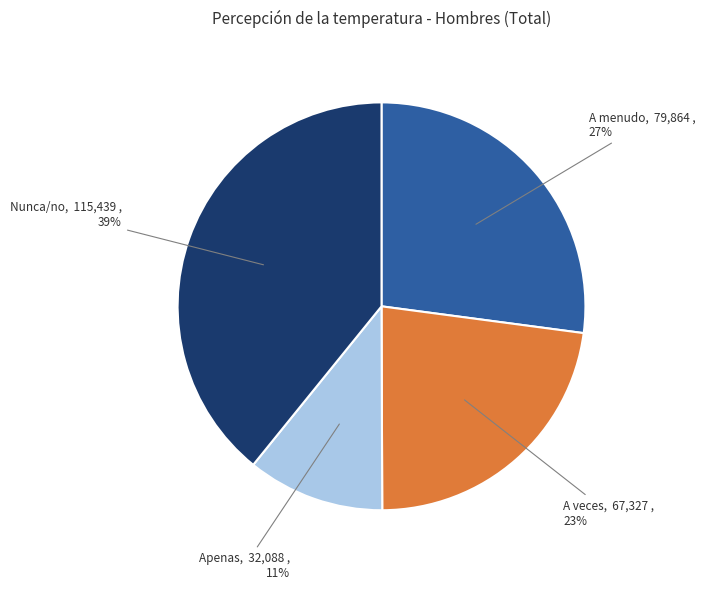

Rank the categories by value from lowest to highest.

Apenas, A veces, A menudo, Nunca/no